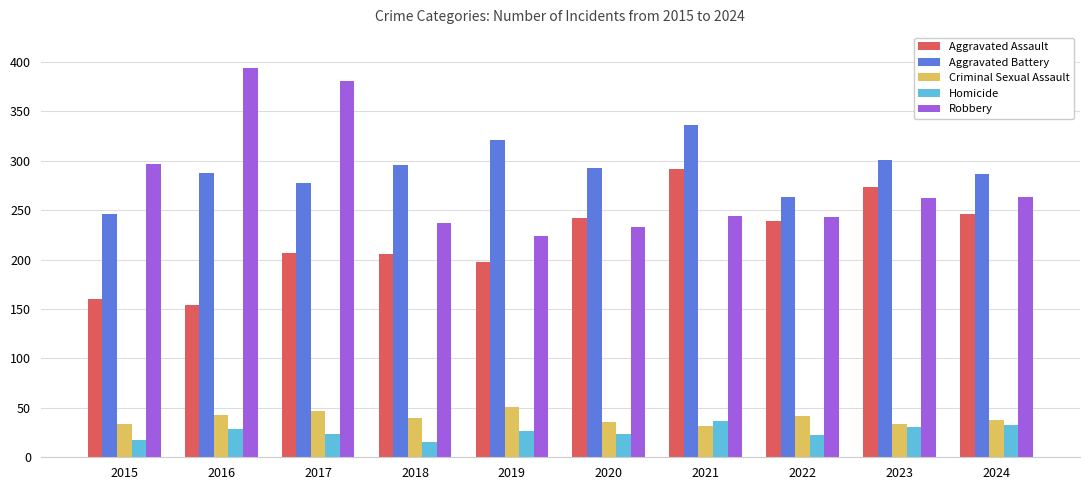

Rank the series at 2015 from highest to lowest value.

Robbery, Aggravated Battery, Aggravated Assault, Criminal Sexual Assault, Homicide